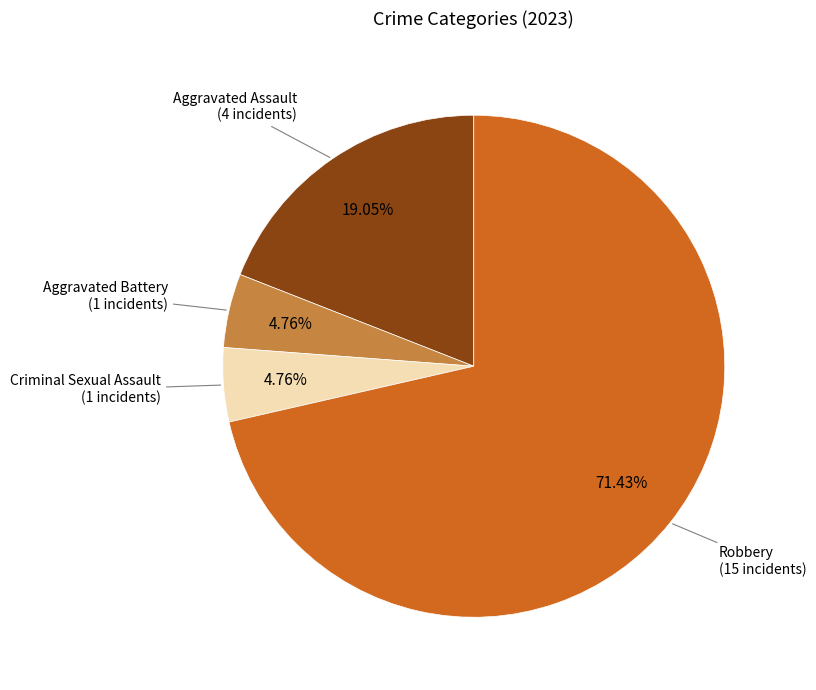

Is there a majority slice in this chart?

Yes